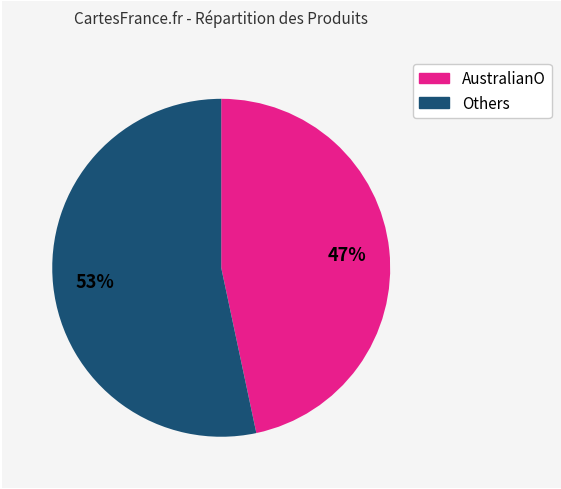

How many segments does this pie chart have?

2